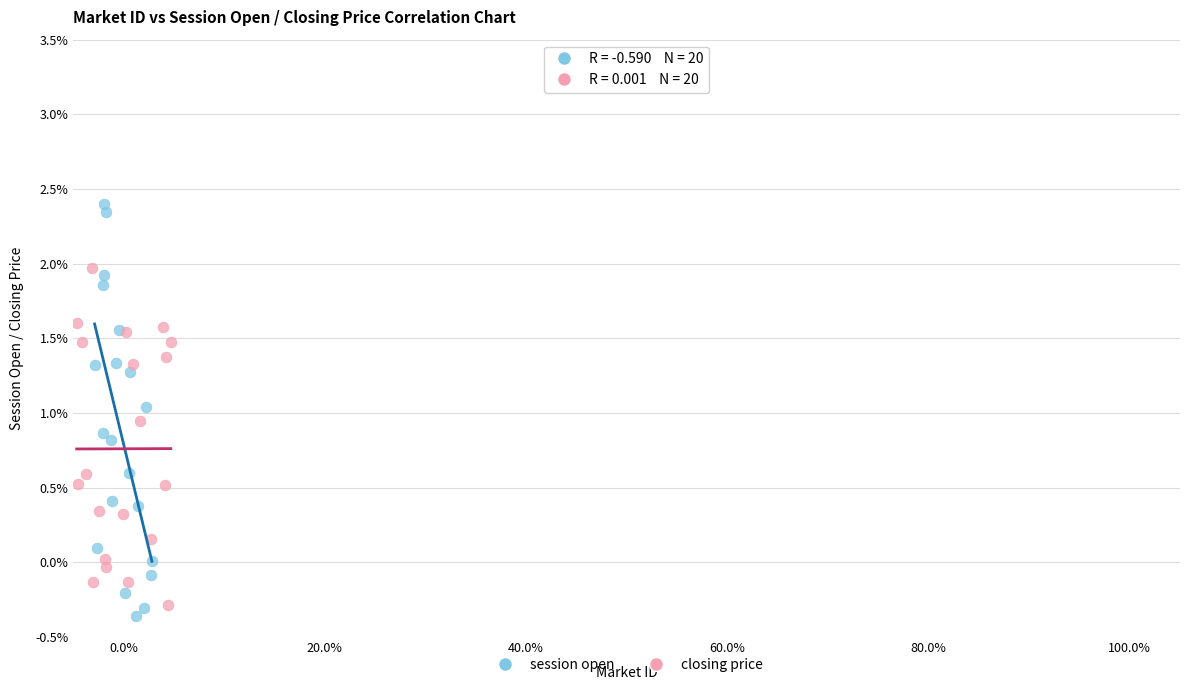

Which series has the widest spread of Y values?

session open